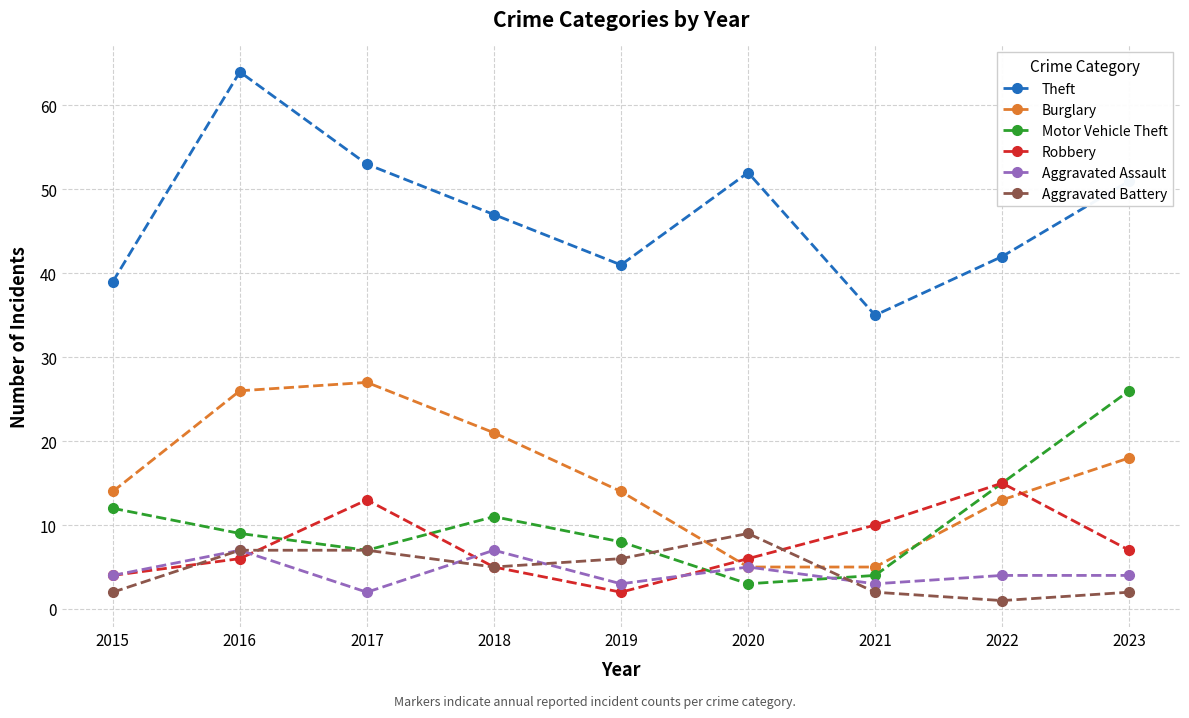

List the series in order of their peak value, highest first.

Theft, Burglary, Motor Vehicle Theft, Robbery, Aggravated Battery, Aggravated Assault